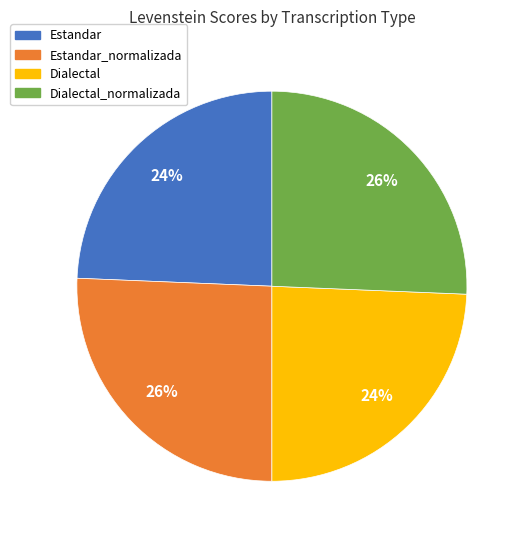

Approximately how many times larger is the value at Dialectal_normalizada compared to Estandar?

1.1